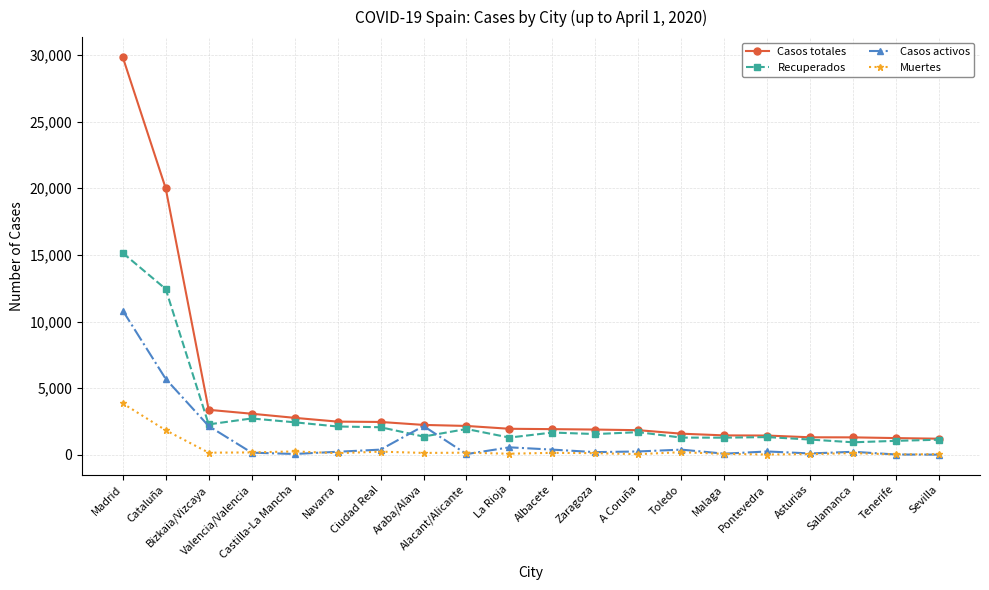

What is the highest value of the Muertes series?

3865